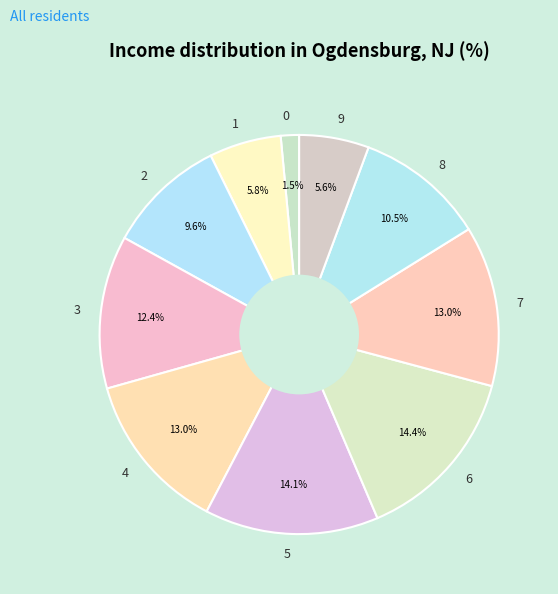

Which has a higher value, 7 or 3?

7